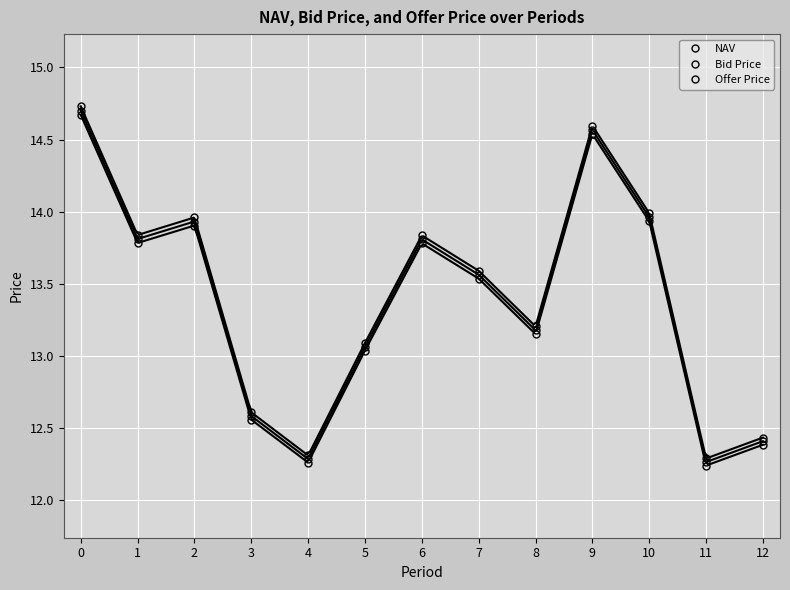

At which category does Bid Price reach its first local valley?

1